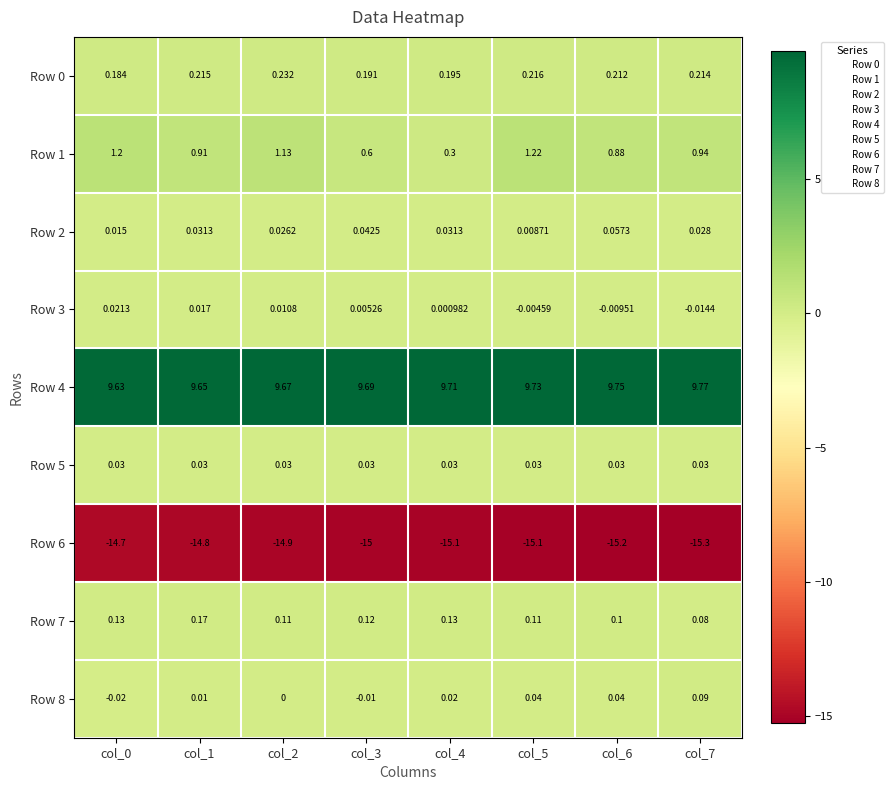

Is the value of Row 1 at col_6 greater than the value of Row 7 at col_1?

Yes